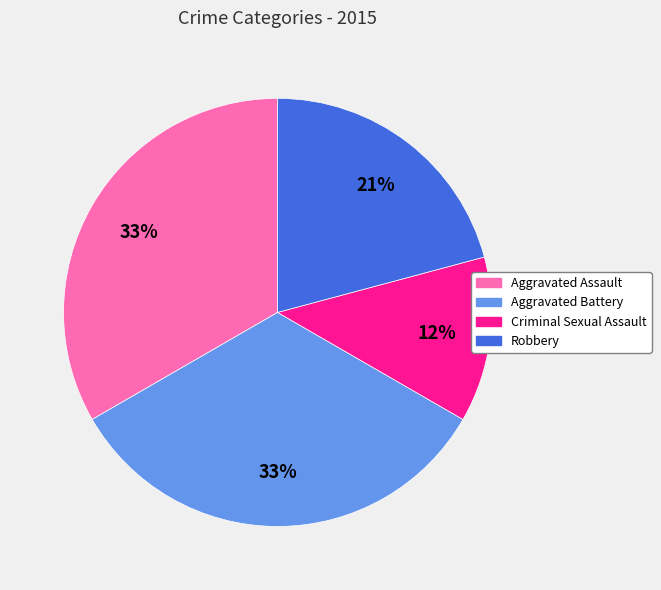

To the nearest percent, what portion does Aggravated Assault represent?

33%